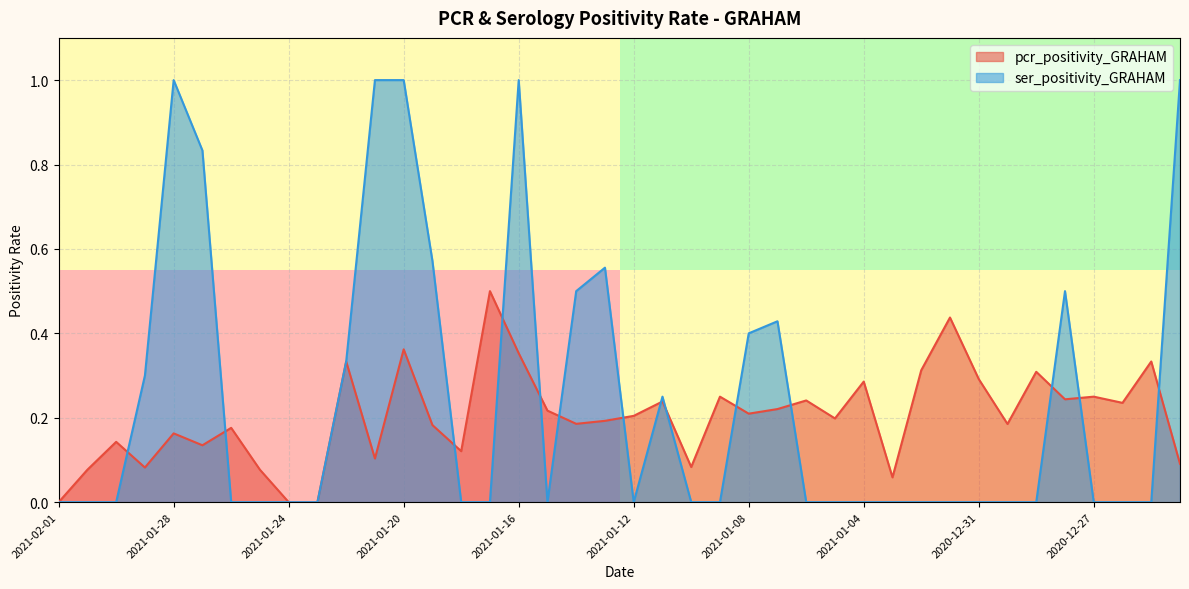

True or false: ser_positivity_GRAHAM and pcr_positivity_GRAHAM cross at least once.

True